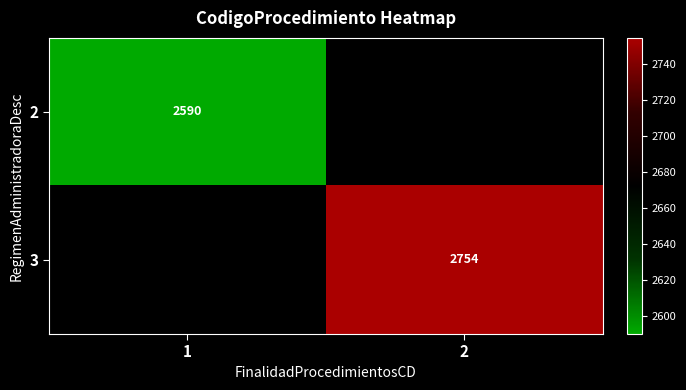

Count the number of categories in the chart.

2